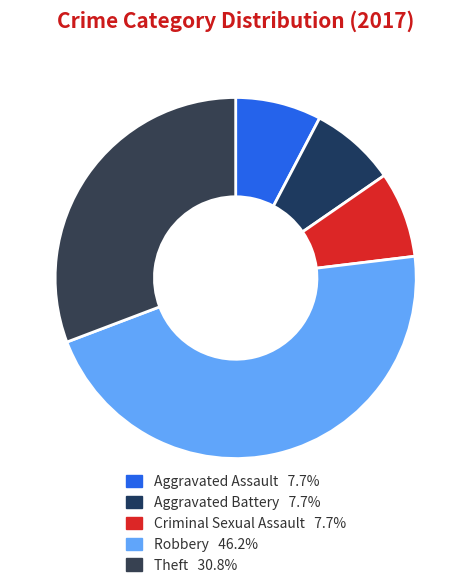

To the nearest percent, what is the difference between the Aggravated Battery and Theft slice percentages?

23%